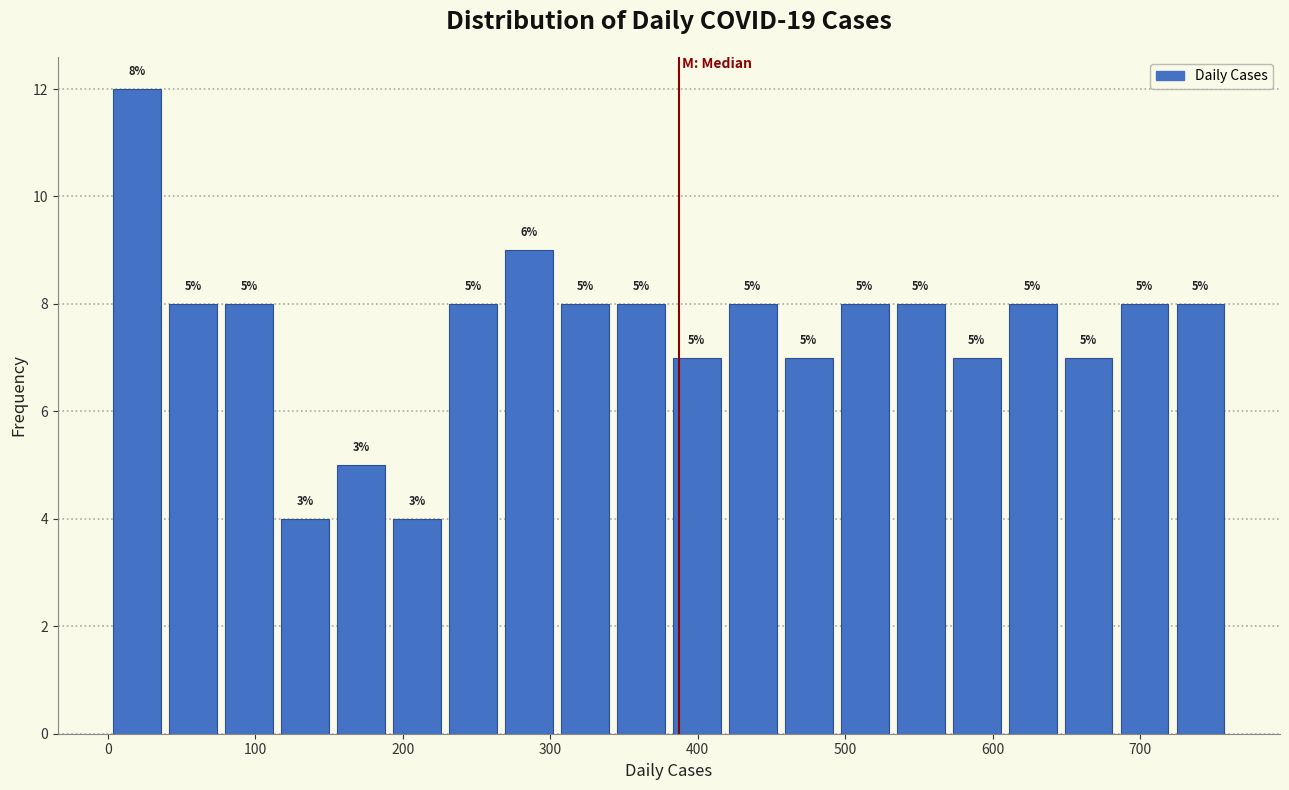

Read against the x-axis, roughly where is the centre of the tallest bar?

20